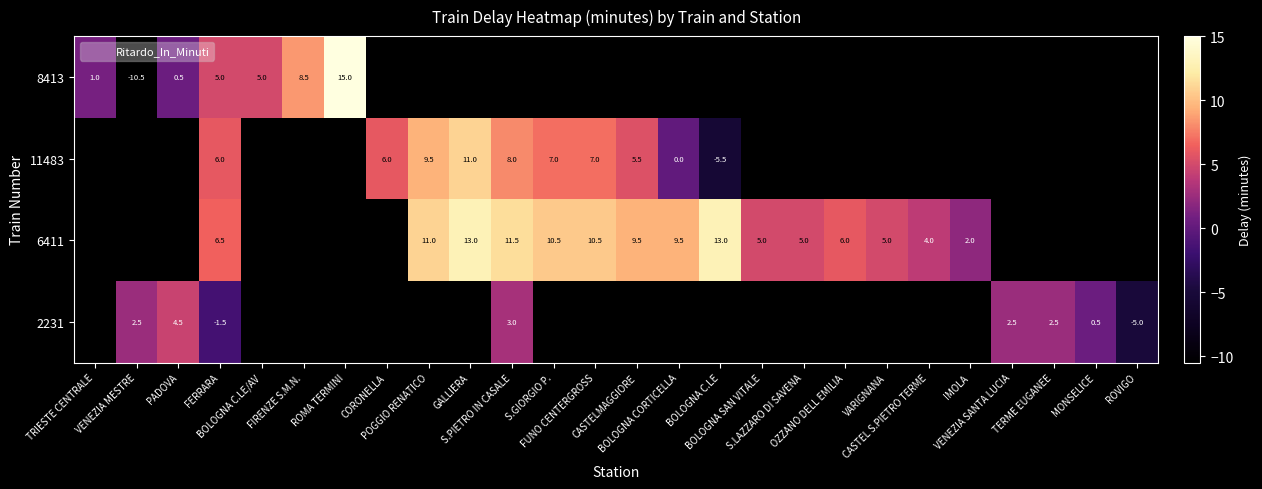

Which series has the largest range (max minus min)?

8413